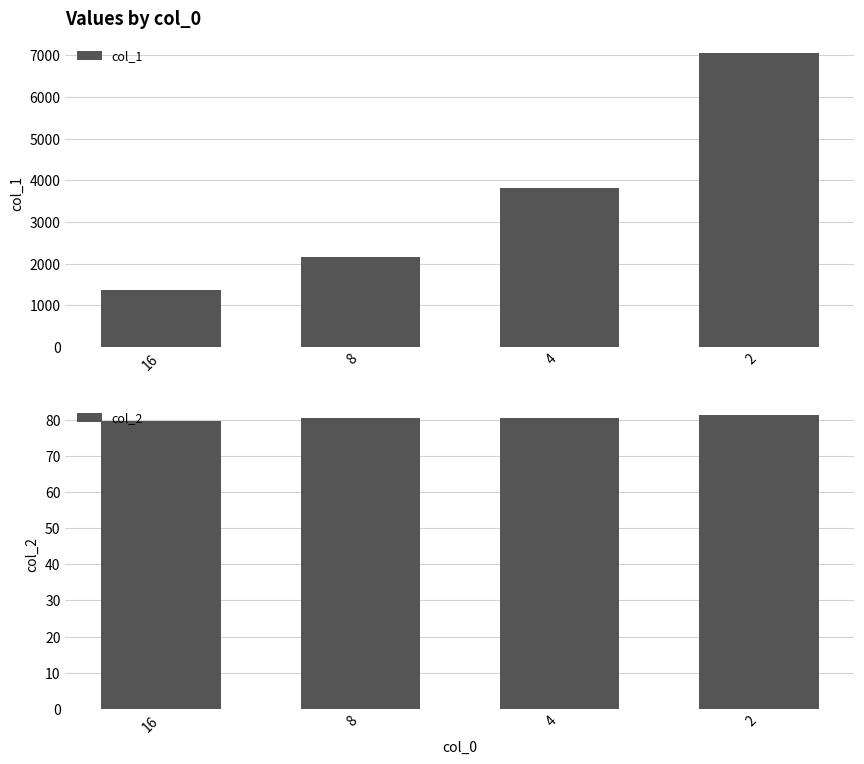

At which label does col_2 first exceed 80?

8